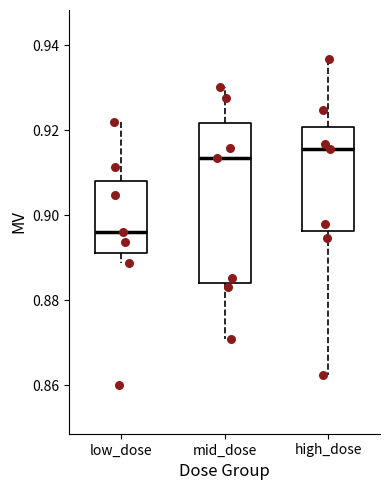

Which box's median line is the lowest?

low_dose